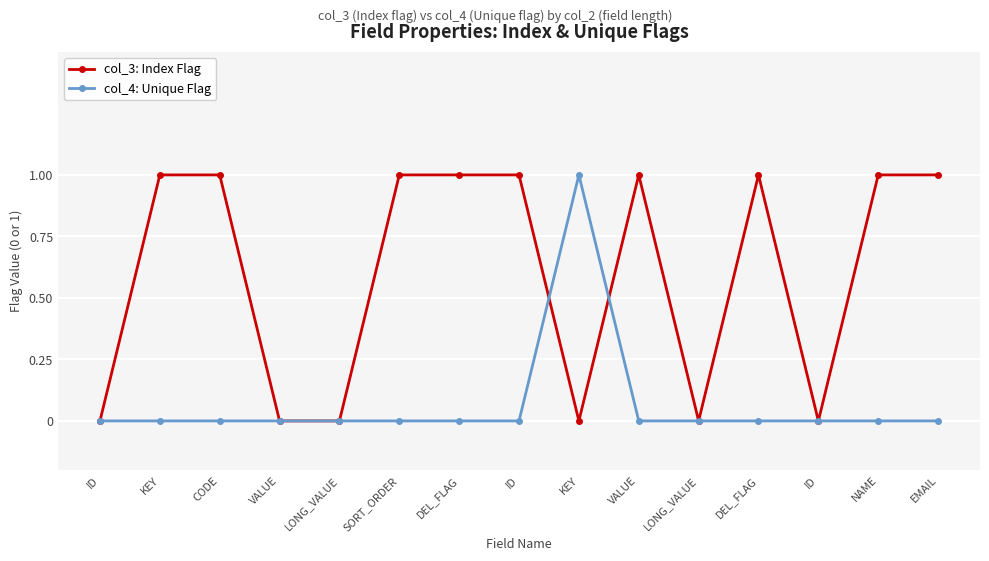

At DEL_FLAG, list the series in order from smallest to largest.

col_4: Unique Flag, col_3: Index Flag